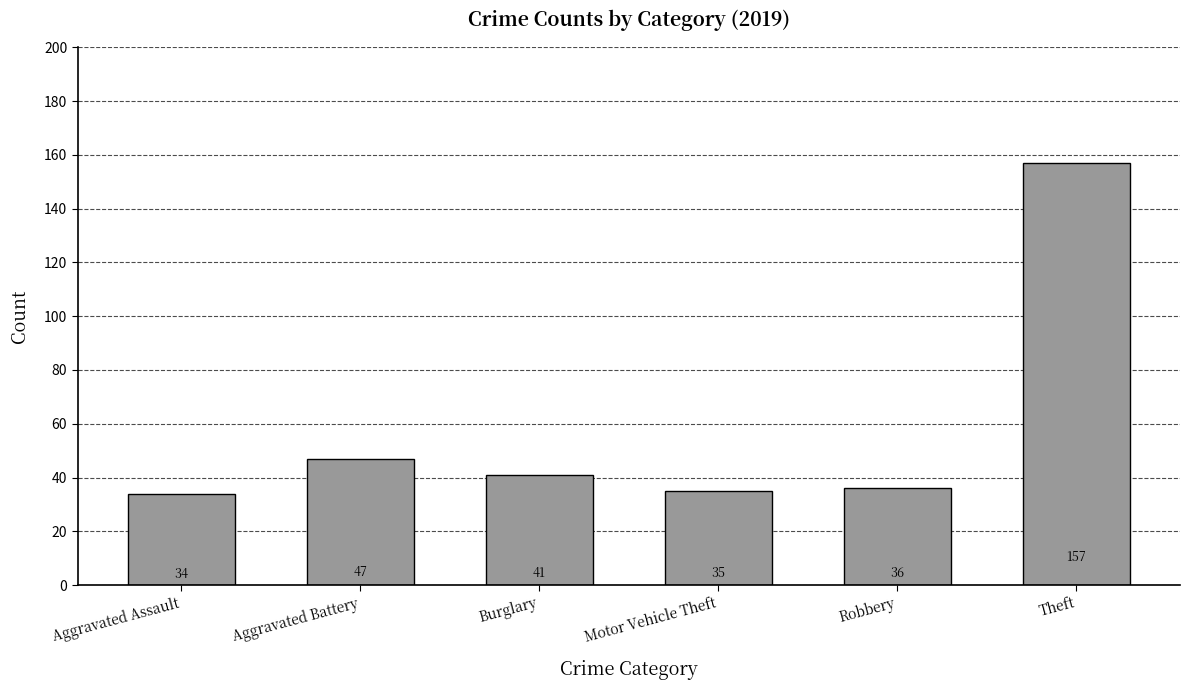

What is the difference between the maximum and second lowest values?

122